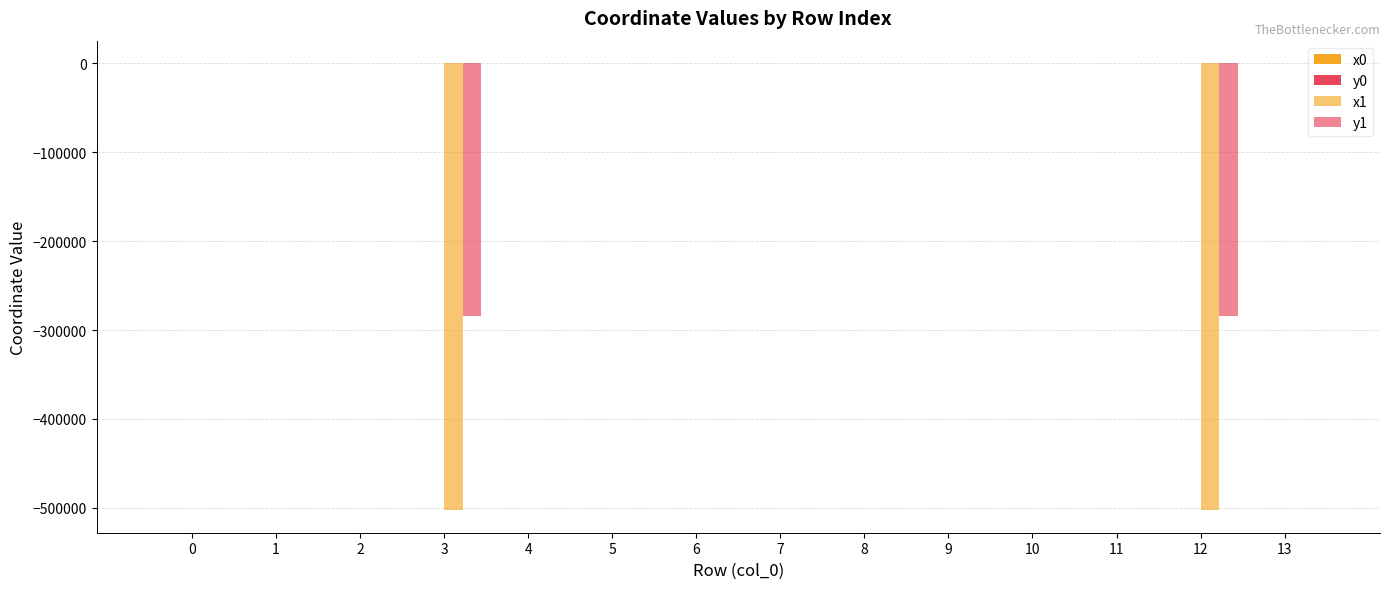

Does the chart contain stacked bars?

No